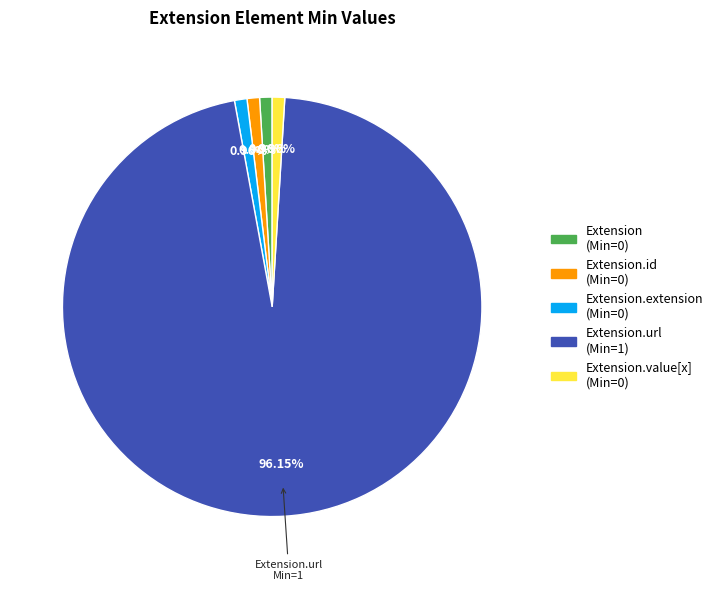

Is there a majority slice in this chart?

Yes